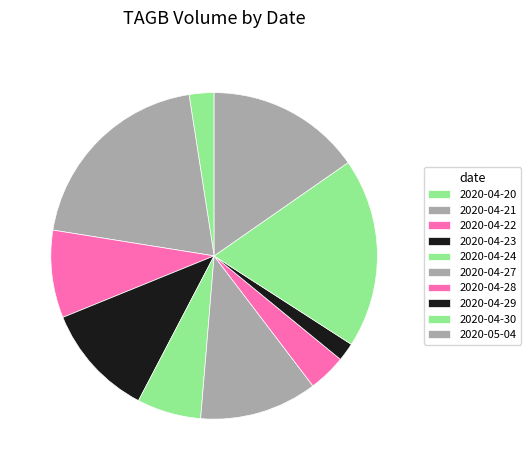

Count the number of slices in the pie.

10